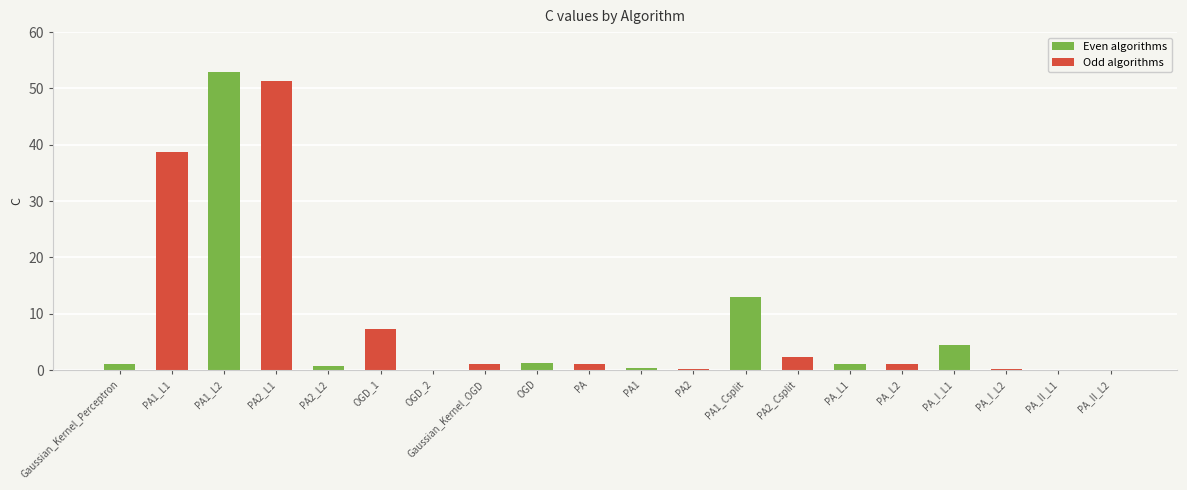

Where is Odd algorithms nearest to the value 25?

Gaussian_Kernel_Perceptron